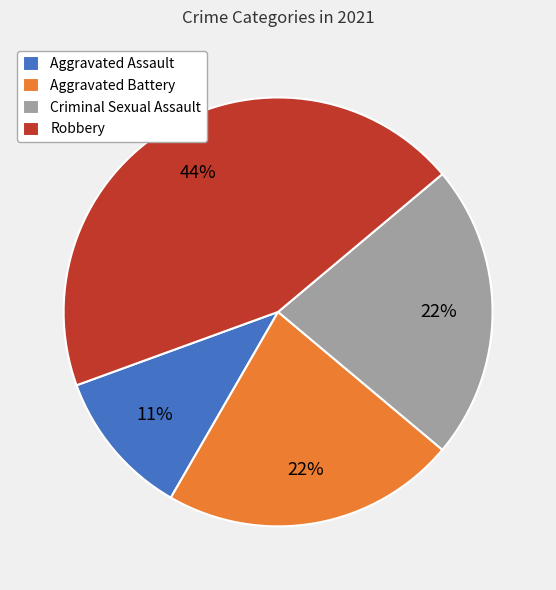

Is it true that Aggravated Assault is 11% of the pie?

True